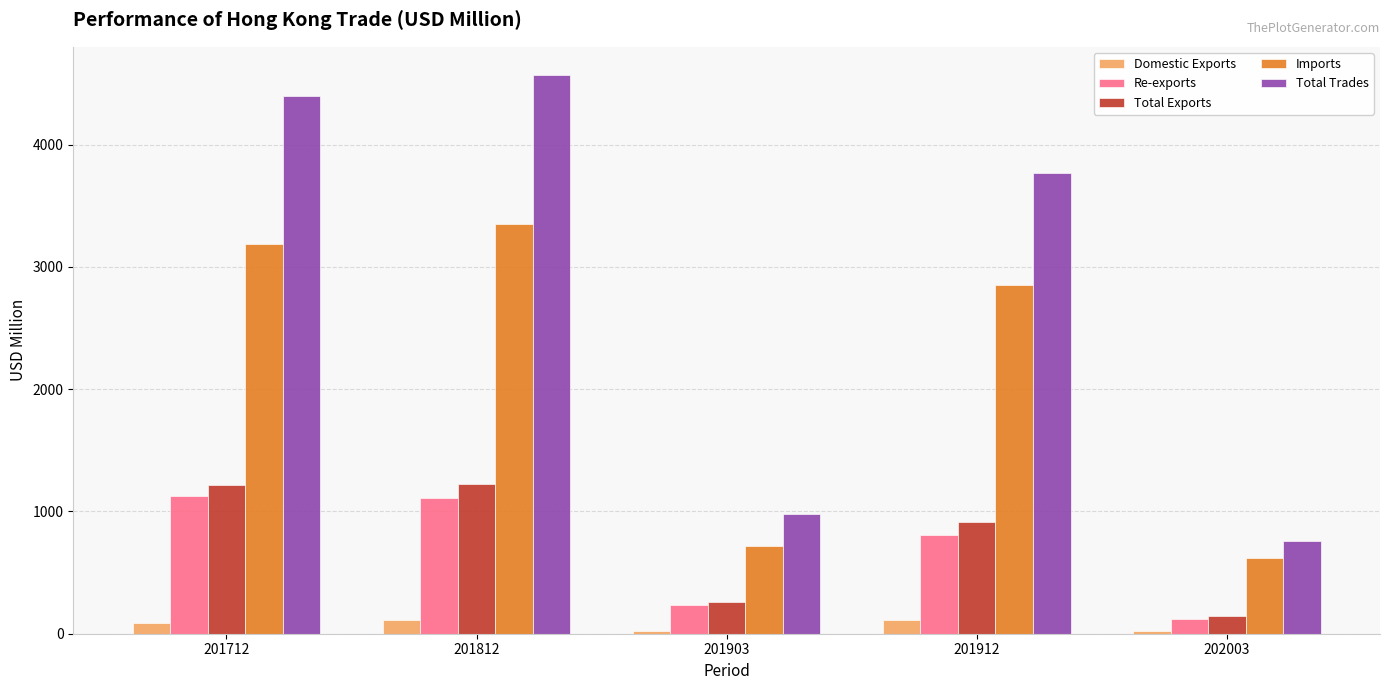

What is the difference between the highest and lowest values at 202003?

735.5